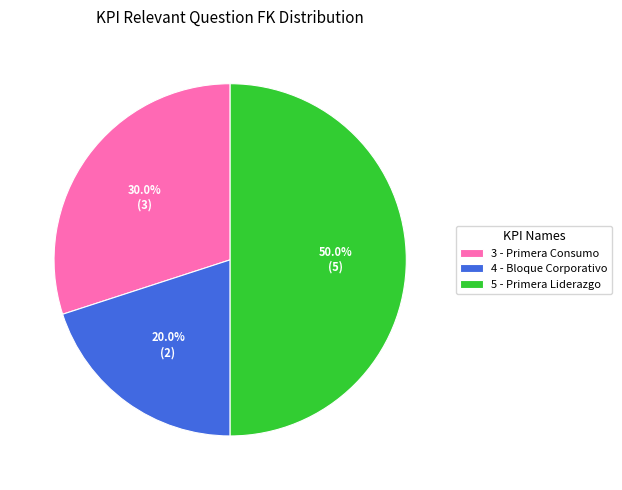

Does 3 - Primera Consumo represent more than half of the total?

No